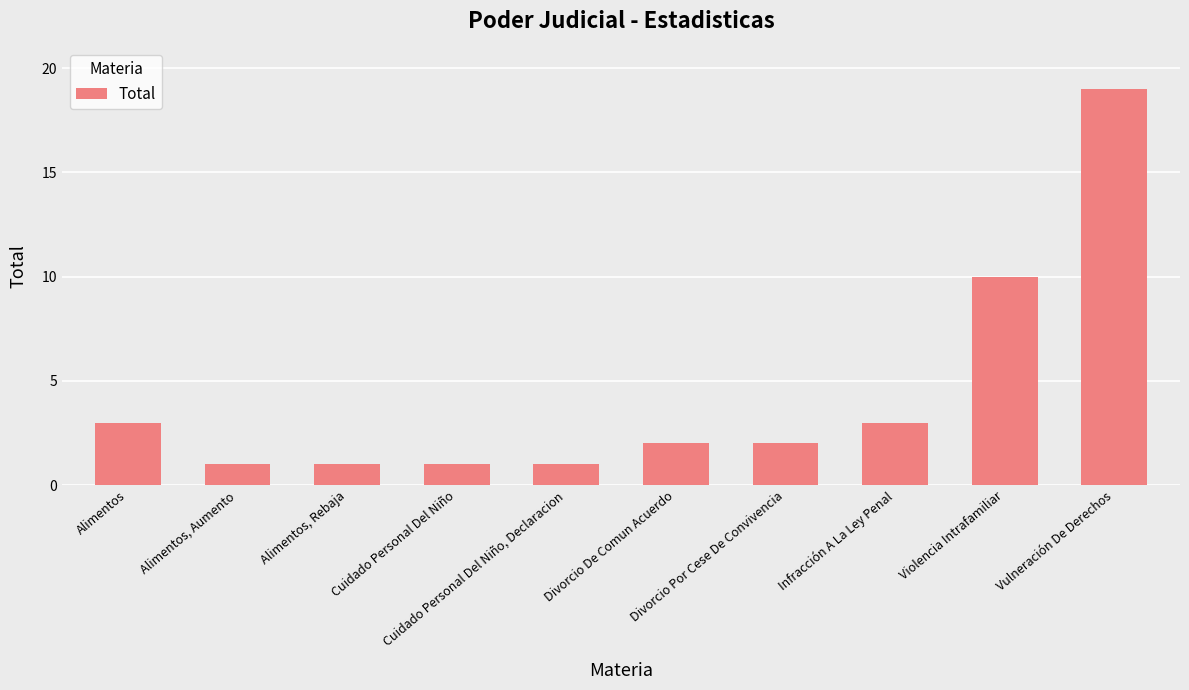

What is the value of the 1st bar from the left?

3